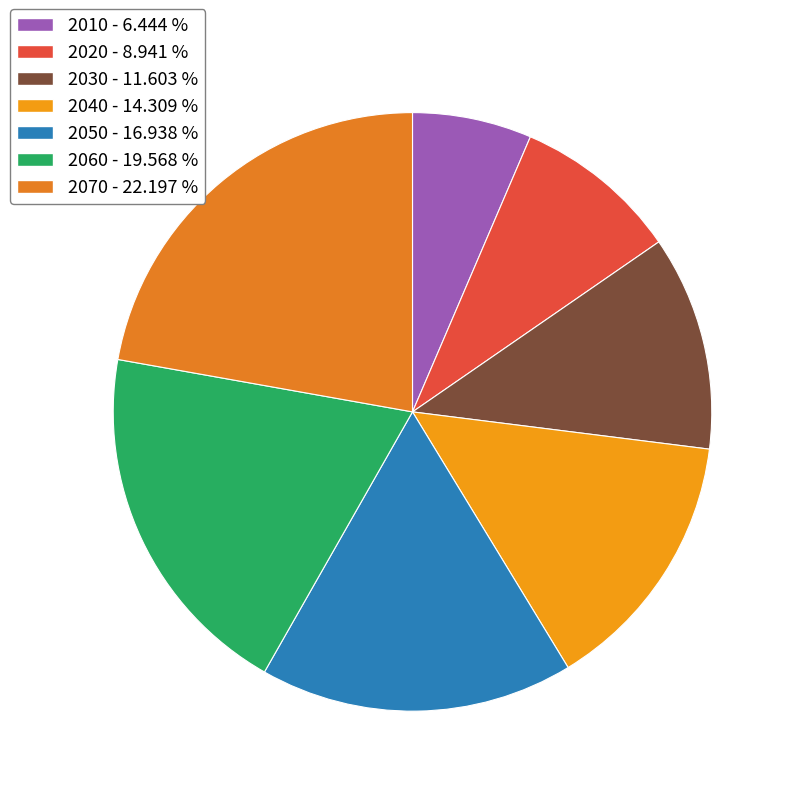

How many segments does this pie chart have?

7